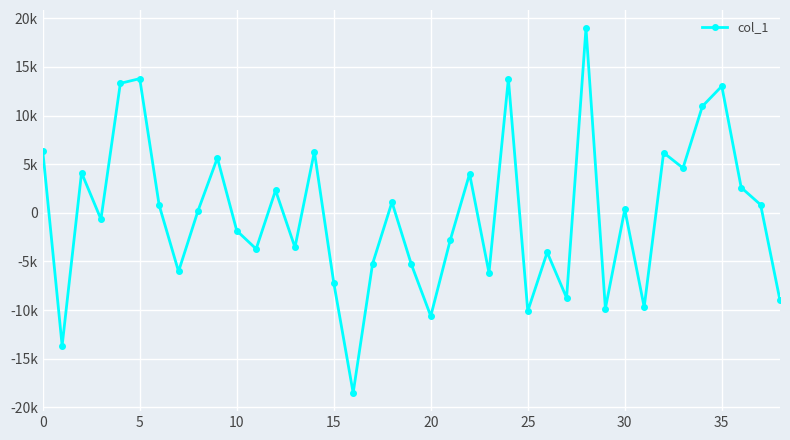

Does the chart have visible grid lines?

Yes